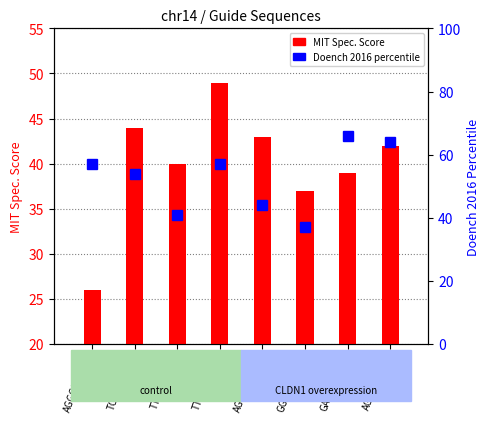

At which label is MIT Spec. Score closest to 37?

GGAGAGTT...